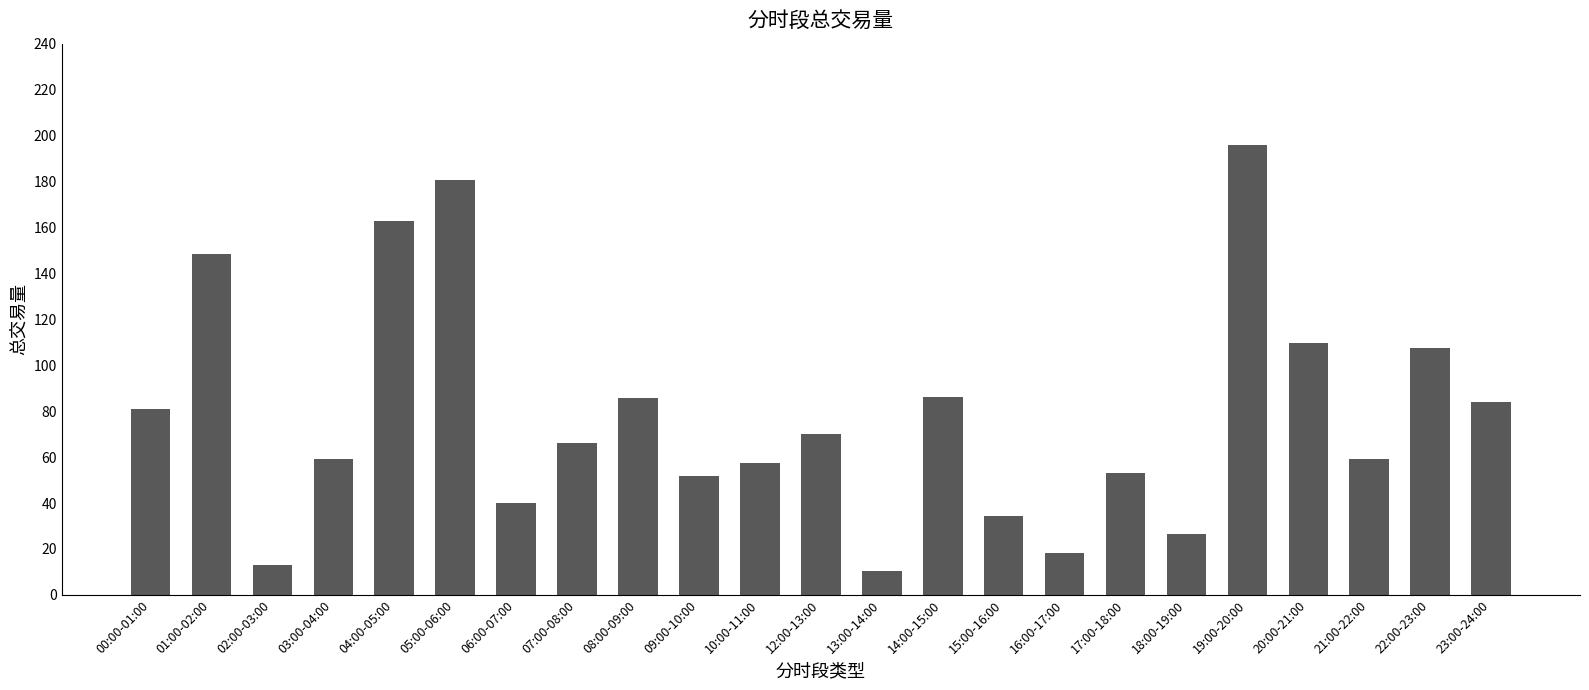

What is the minimum value shown in the chart?

10.6